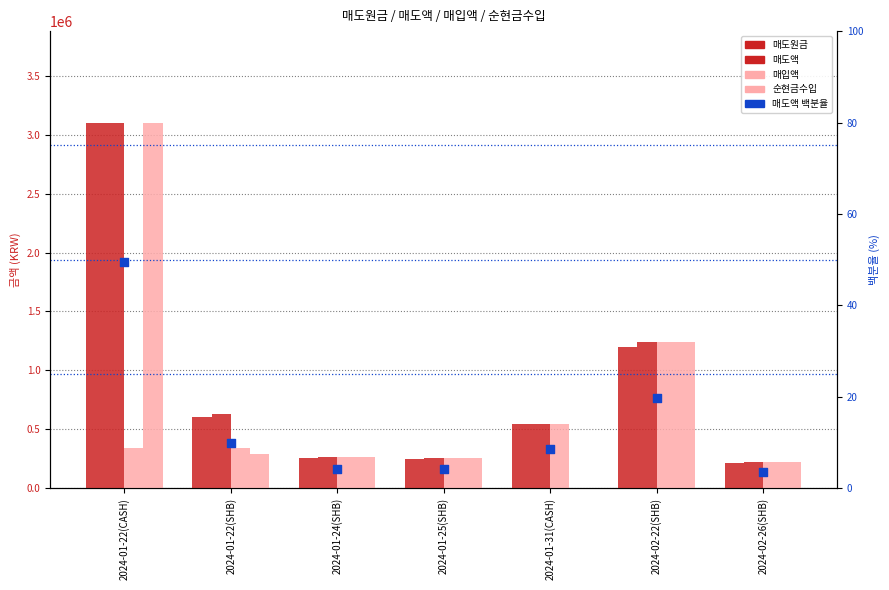

Which series has the widest spread of Y values?

순현금수입